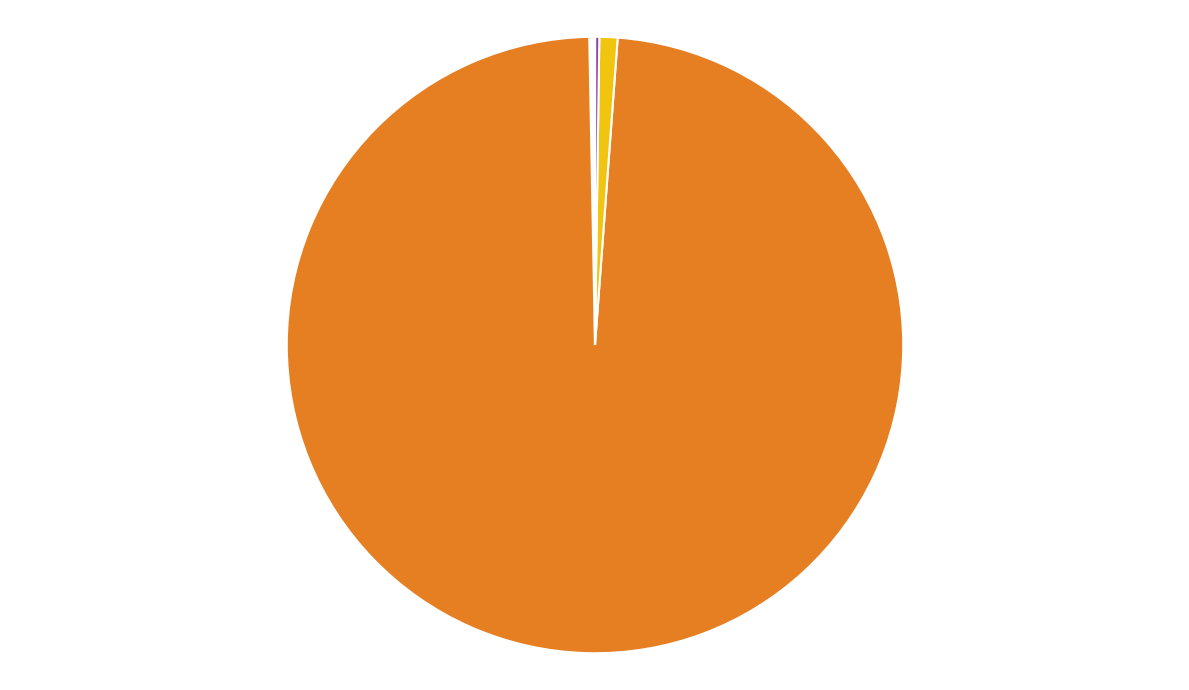

Does any single category account for the majority?

Yes